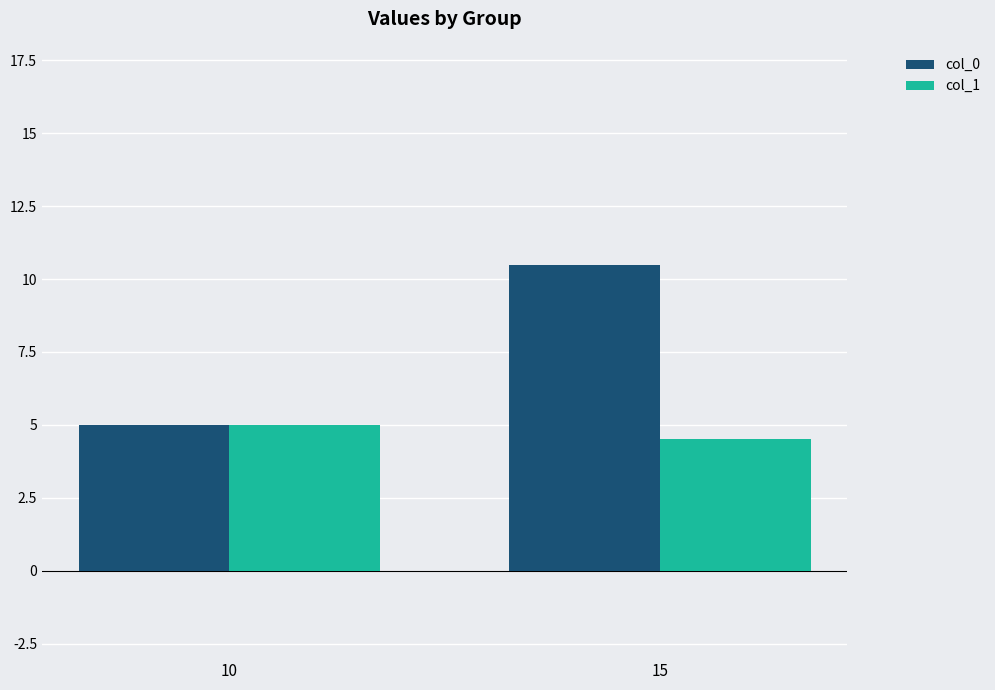

Reading left to right, list all the values displayed in this chart.

col_0: 10=5.0	15=10.5
col_1: 10=5.0	15=4.5